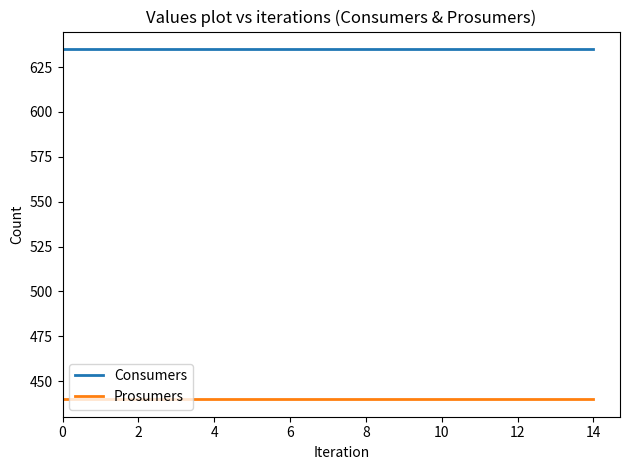

What are all the series names shown in the legend?

Consumers, Prosumers